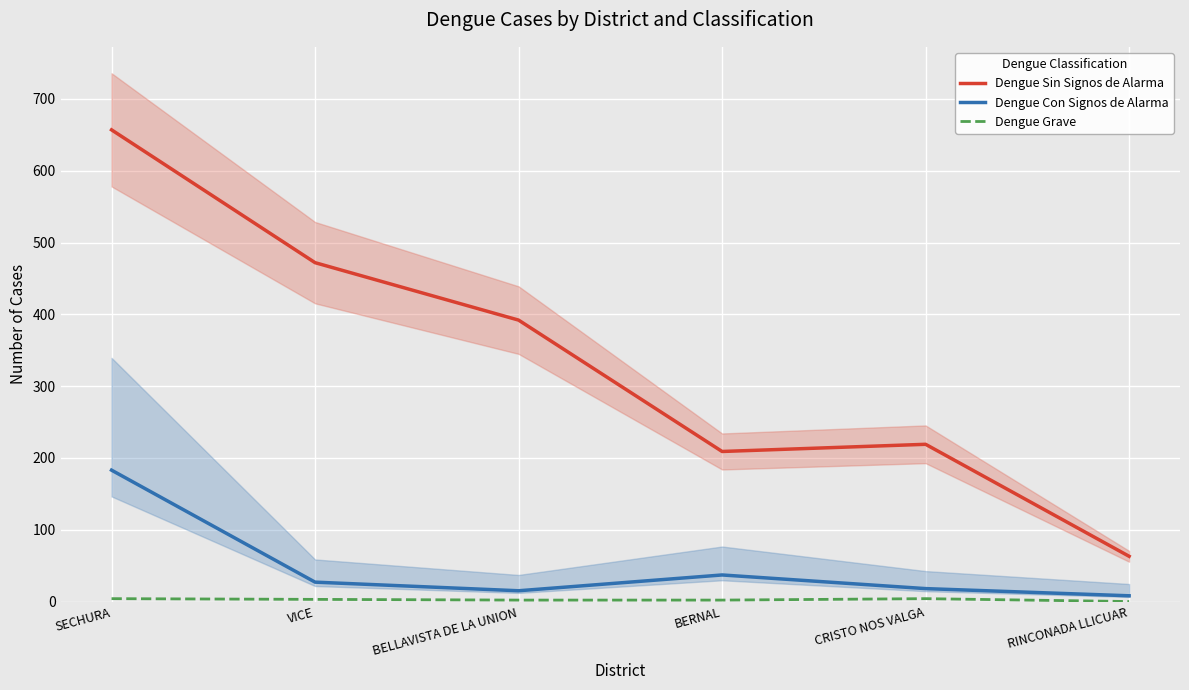

At which label does Dengue Sin Signos de Alarma first exceed 392?

SECHURA